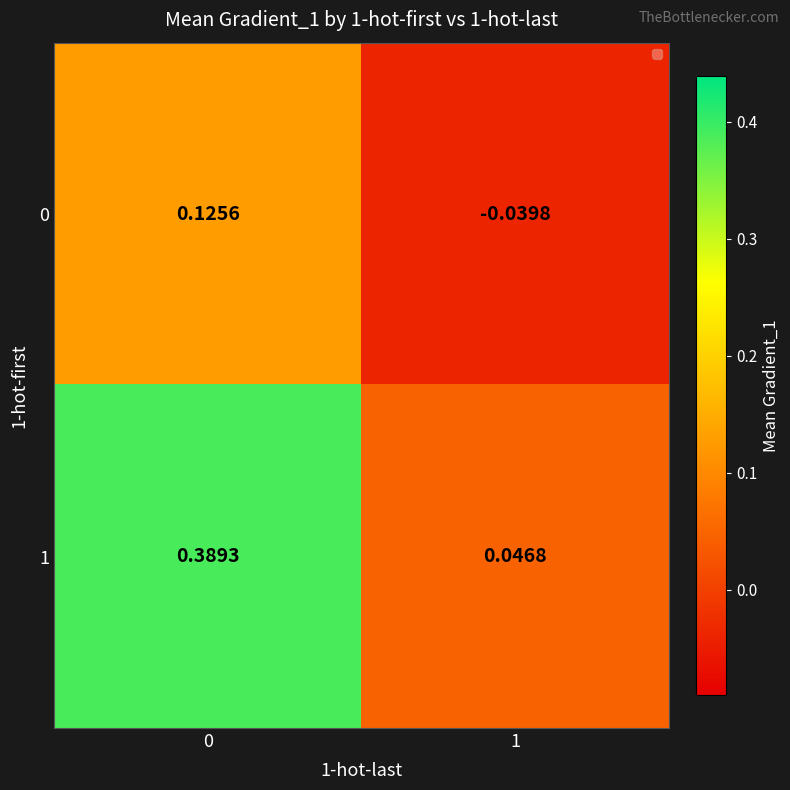

Is the value of 1 at 0 greater than the value of 0 at 0?

Yes